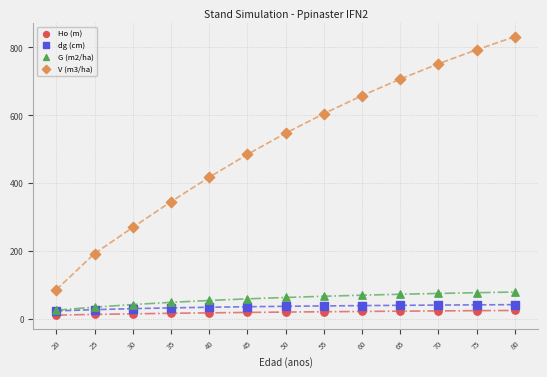

Which series has the largest Y range (max minus min)?

V (m3/ha)